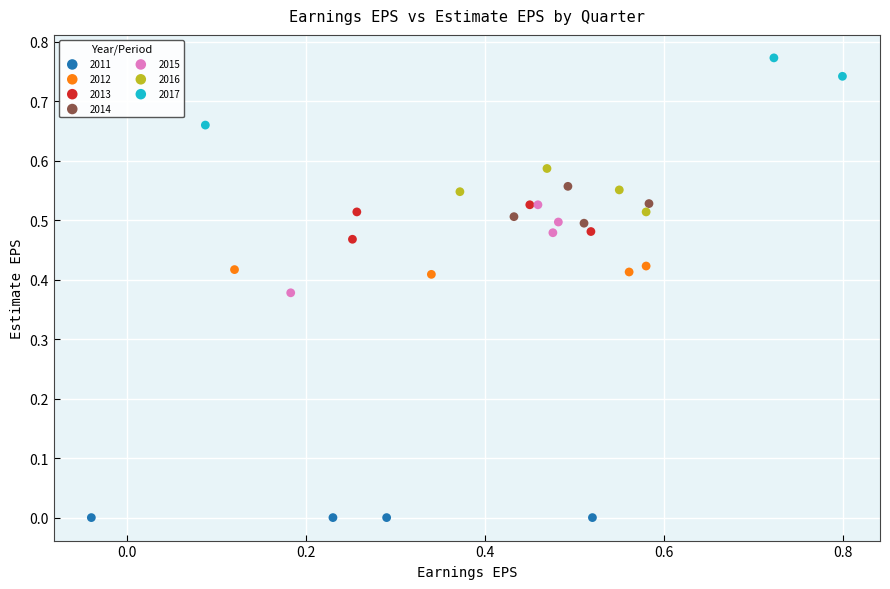

Which series contains the lowest Y value?

2011